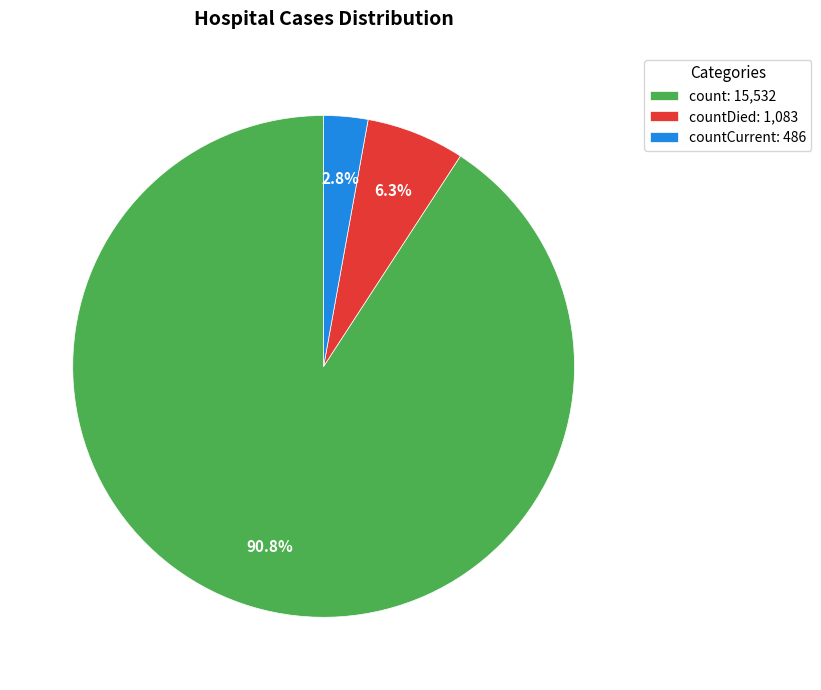

Rank the categories by value from highest to lowest.

count: 15,532, countDied: 1,083, countCurrent: 486